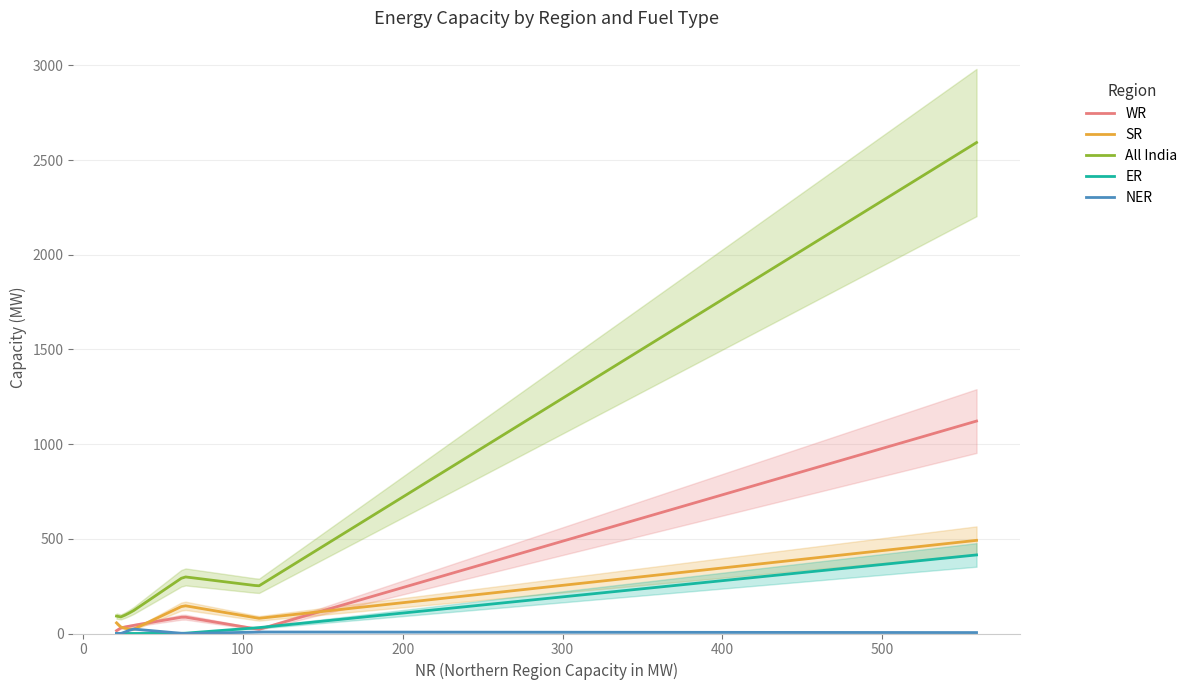

How many data points in All India are above 251?

2